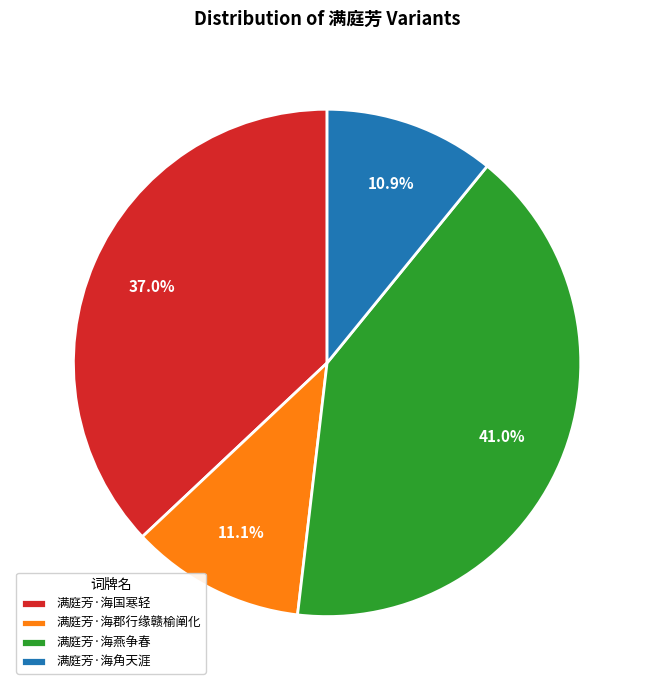

Does 满庭芳·海角天涯 account for over 50% of the chart?

No